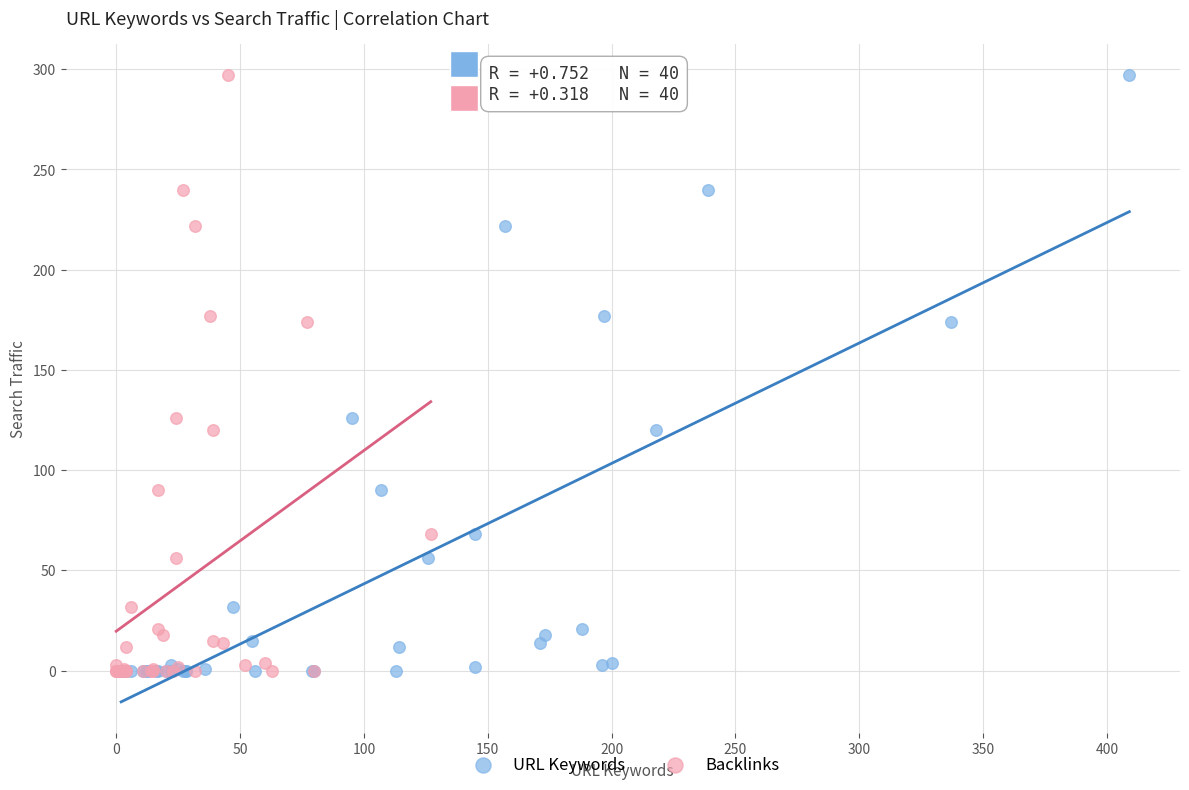

What are all the series names shown in the legend?

URL Keywords, Backlinks